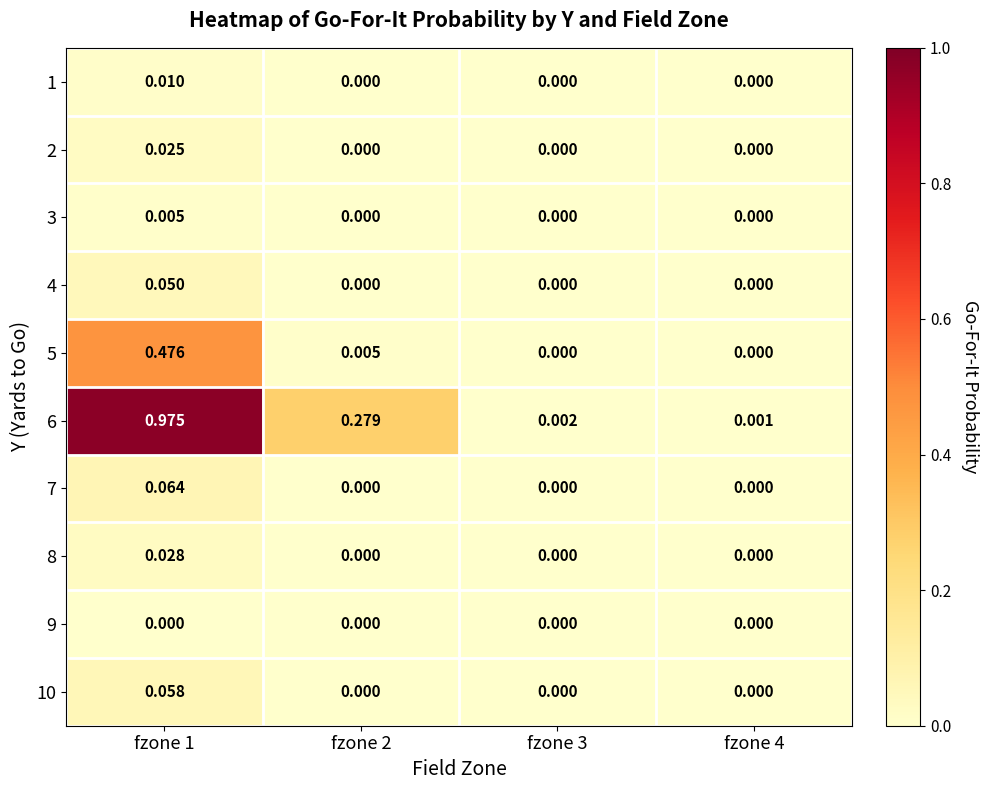

Which series has the widest spread of values?

6